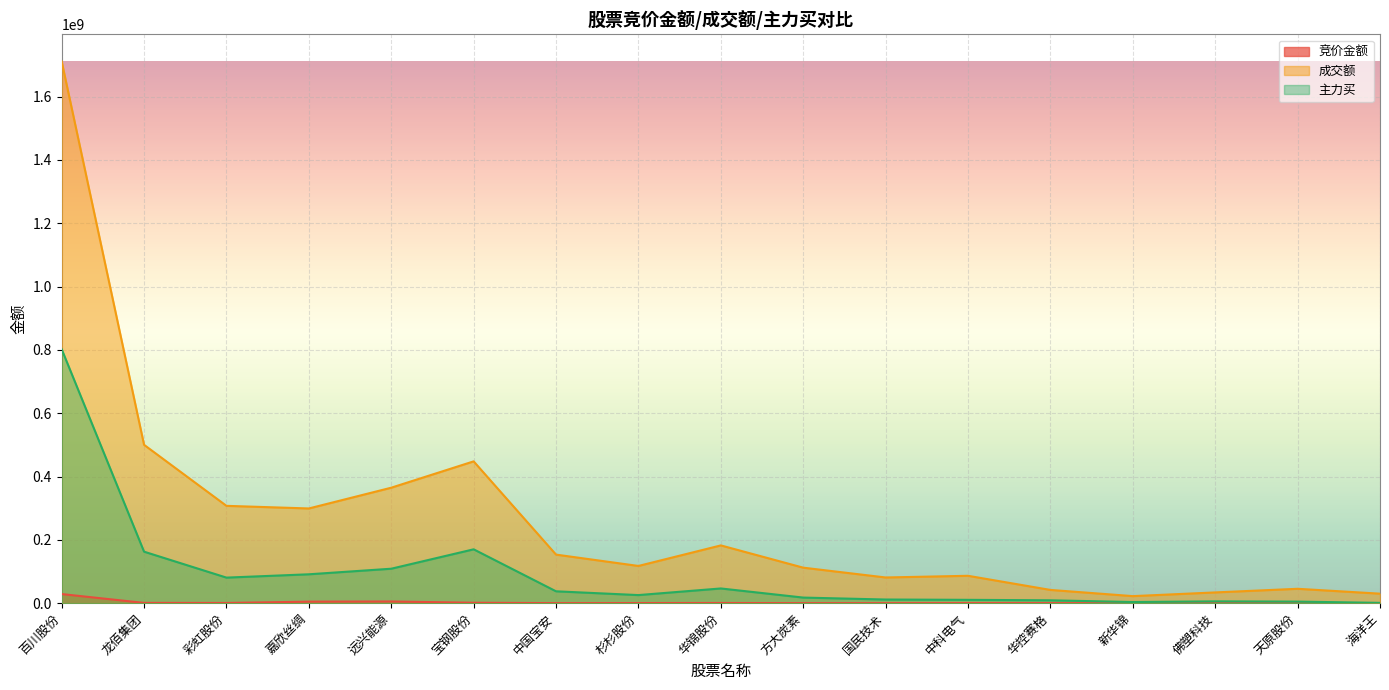

List the series in order of their overall mean, lowest first.

竞价金额, 主力买, 成交额